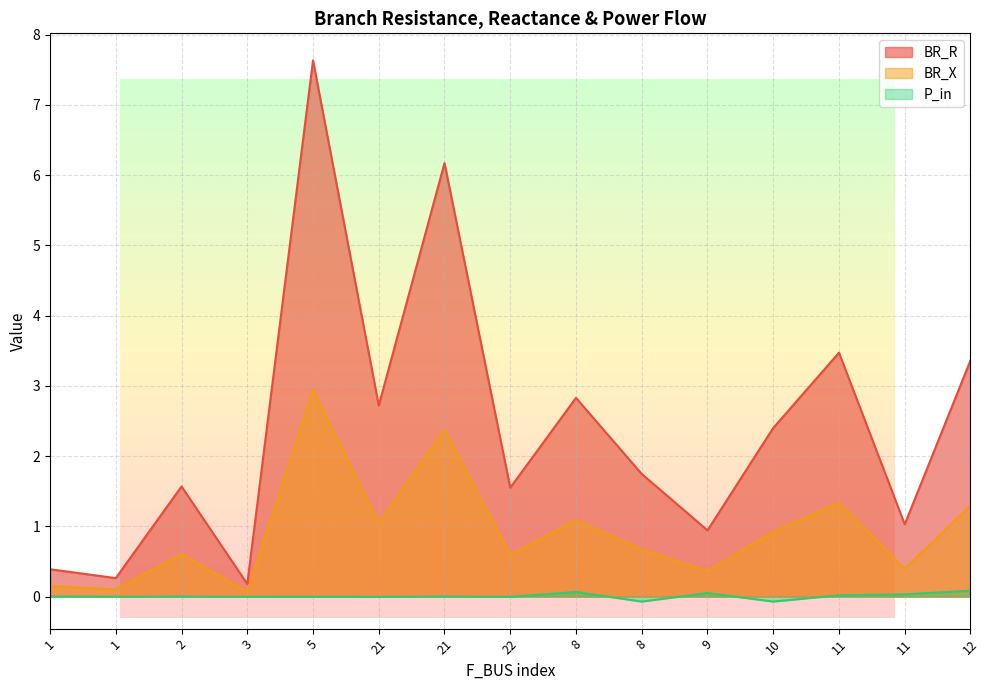

Reading left to right, extract all data points from this chart.

BR_R: 1=0.4	1=0.3	2=1.6	3=0.2	5=7.6	21=2.7	21=6.2	22=1.6	8=2.8	8=1.7	9=0.9	10=2.4	11=3.5	11=1.0	12=3.4
BR_X: 1=0.1	1=0.1	2=0.6	3=0.1	5=2.9	21=1.0	21=2.4	22=0.6	8=1.1	8=0.7	9=0.4	10=0.9	11=1.3	11=0.4	12=1.3
P_in: 1=0.0	1=-0.0	2=0.0	3=-0.0	5=-0.0	21=-0.0	21=0.0	22=-0.0	8=0.1	8=-0.1	9=0.1	10=-0.1	11=0.0	11=0.0	12=0.1